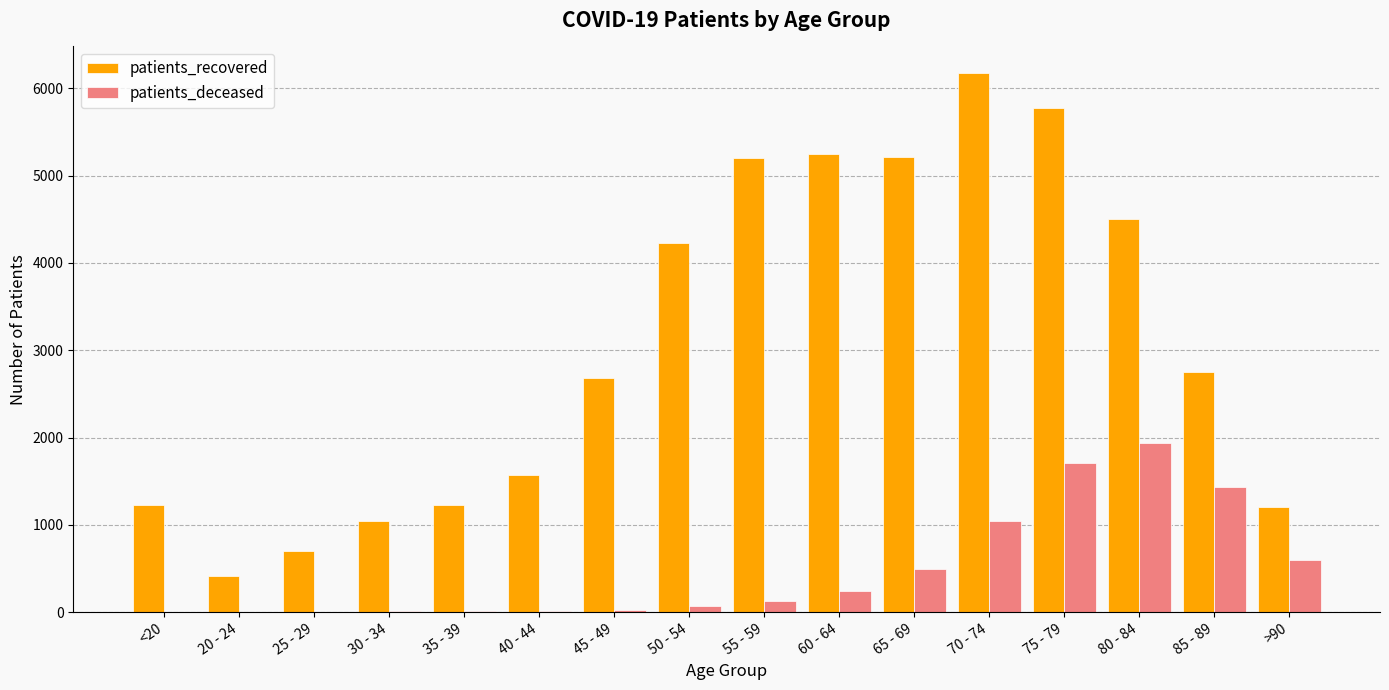

Between <20 and 60 - 64, which series saw the biggest shift?

patients_recovered